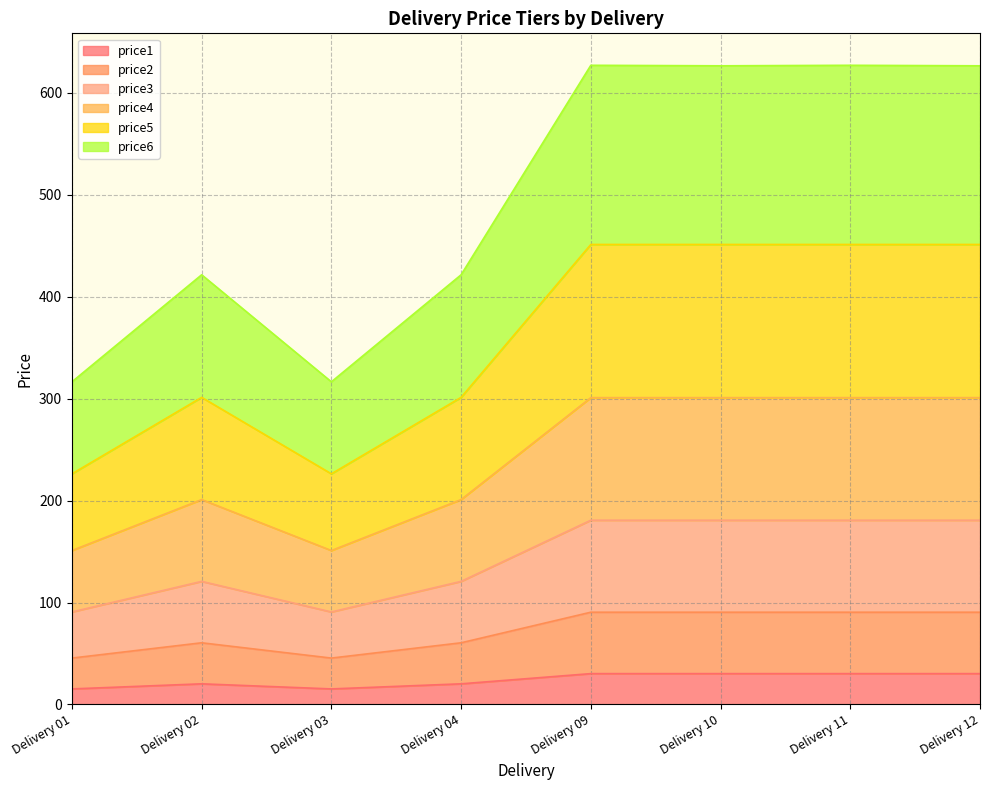

True or false: price1 and price3 intersect in this chart.

False